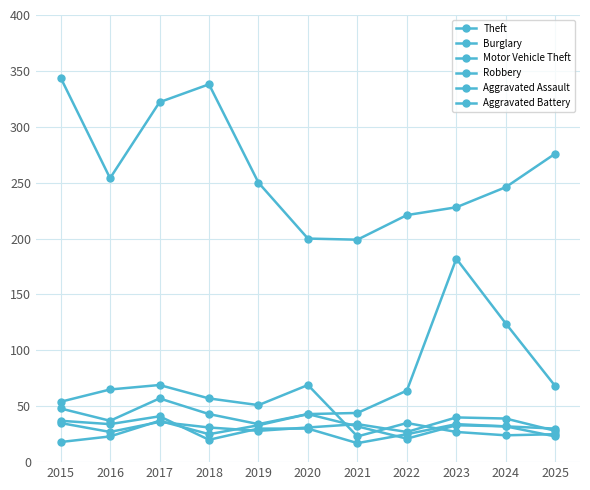

The Aggravated Assault series shows 35 at 2015. True or false?

True